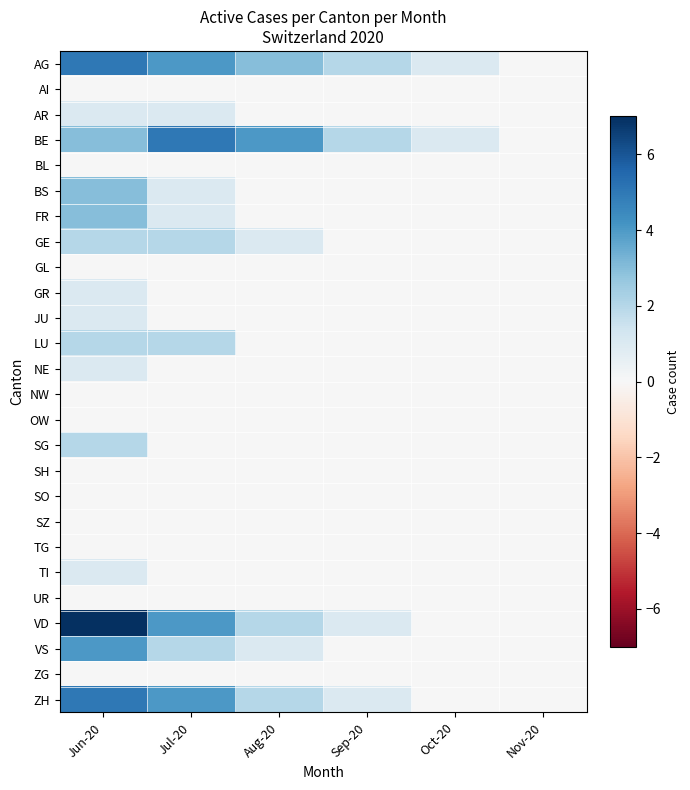

Count the number of categories in the chart.

6